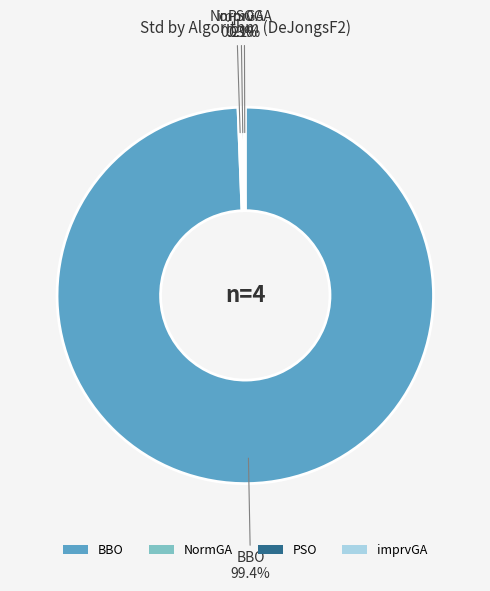

Is it true that PSO is 0% of the pie?

True